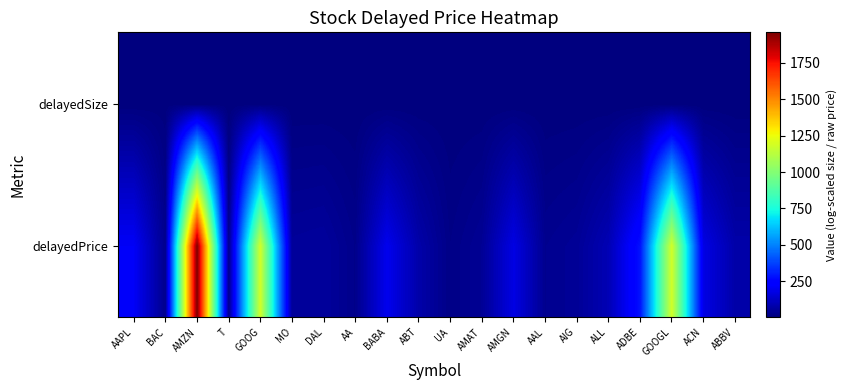

Rank the series by their maximum value, from highest to lowest.

delayedPrice, delayedSize